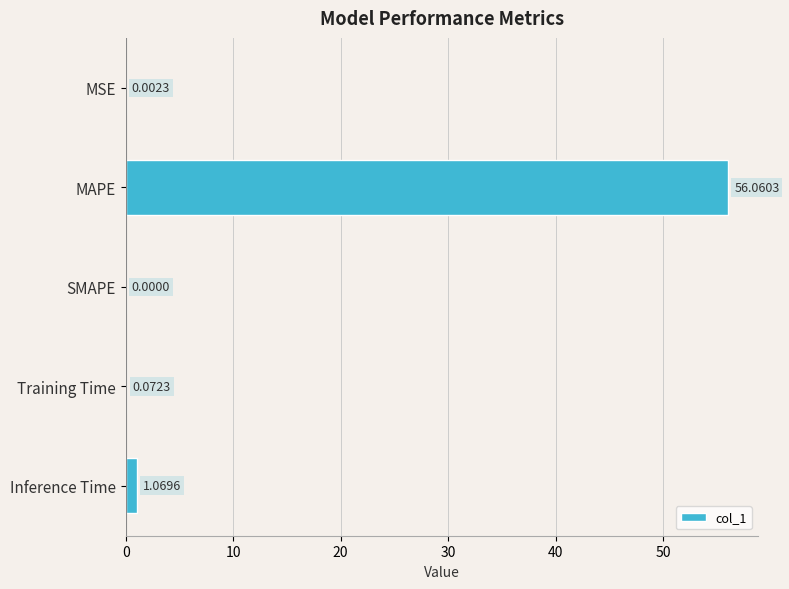

How many categories are shown in the chart?

5